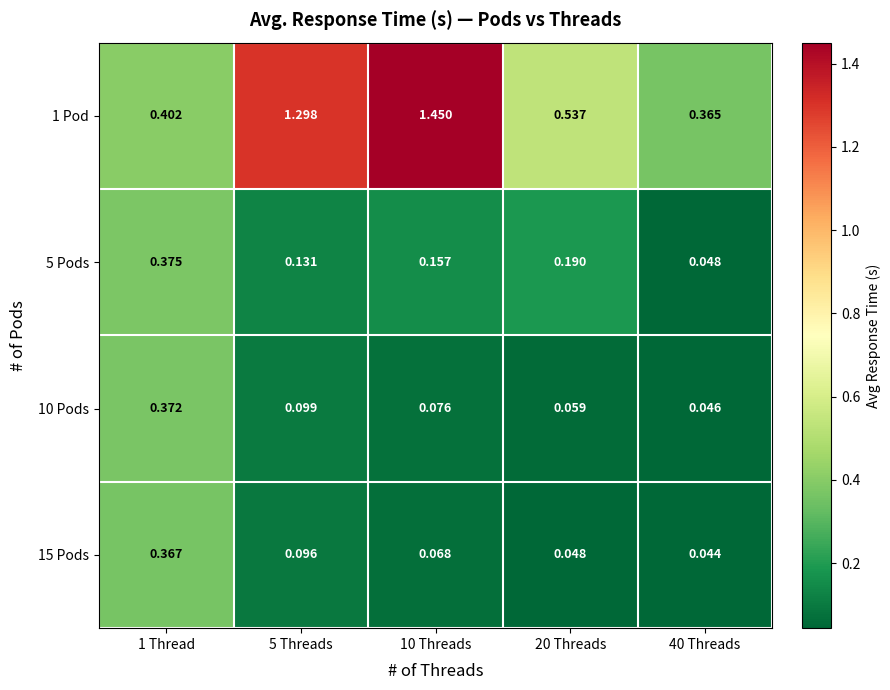

Is the value of 10 Pods at 5 Threads greater than the value of 1 Pod at 5 Threads?

No